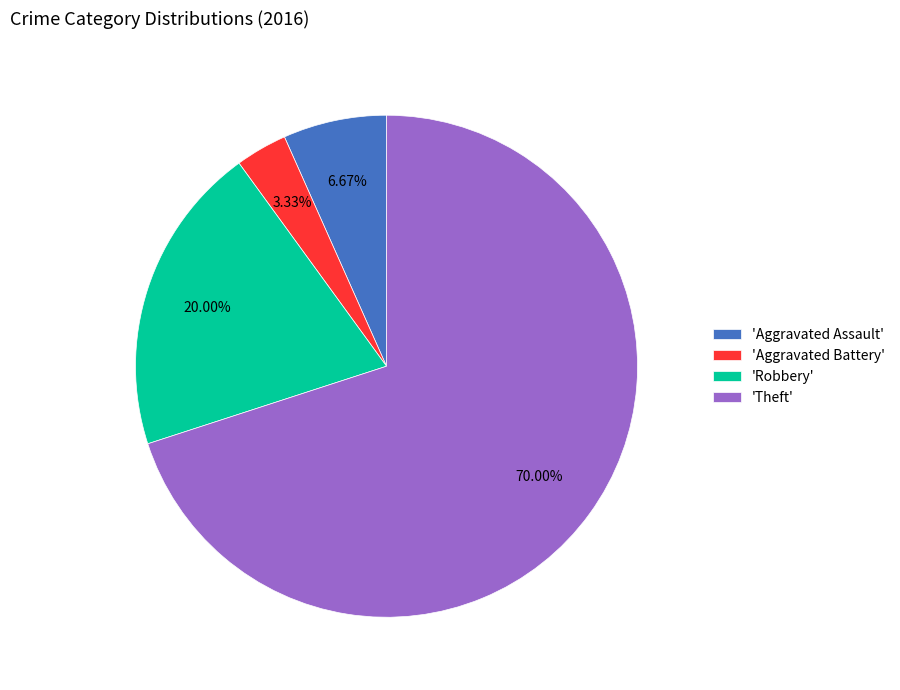

Does any single category account for the majority?

Yes